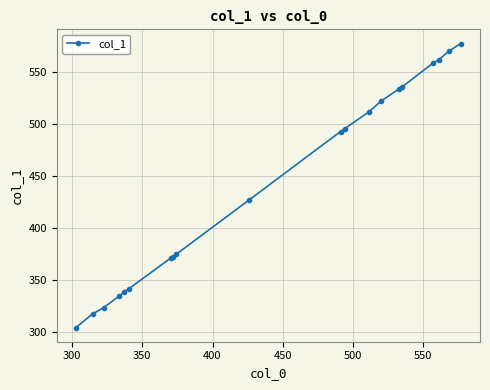

Reading left to right, extract all data points from this chart.

304.2	317.2	323.2	334.4	338.3	341.4	371.0	372.3	374.5	427.0	492.9	495.8	511.9	522.1	534.3	535.9	559.1	561.8	570.2	577.7